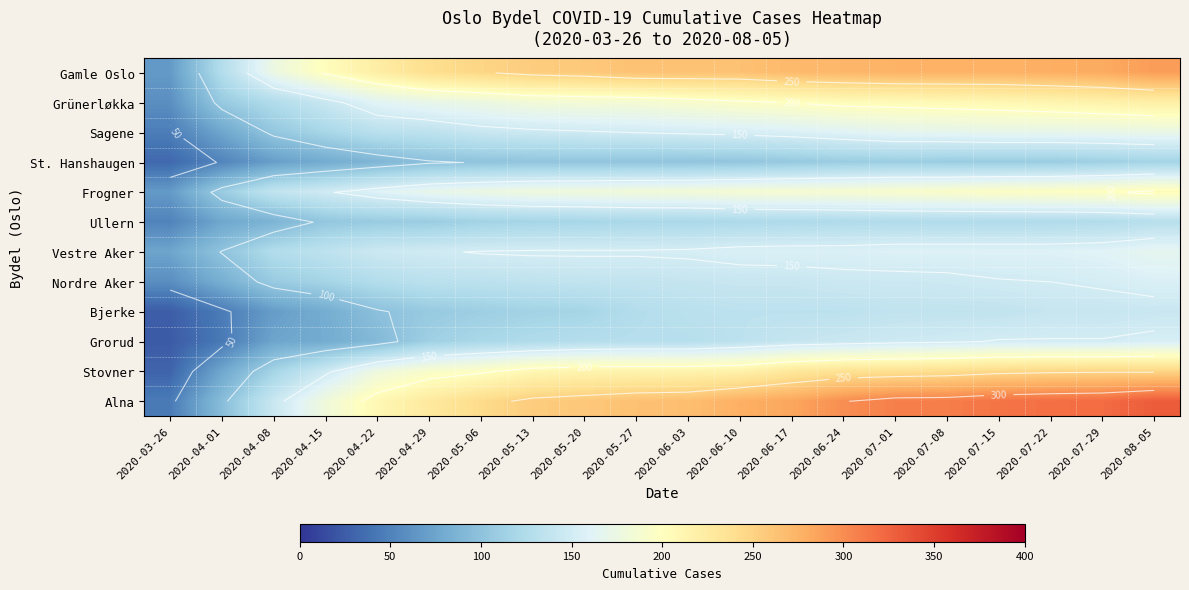

Which series has the largest total across all categories?

Alna